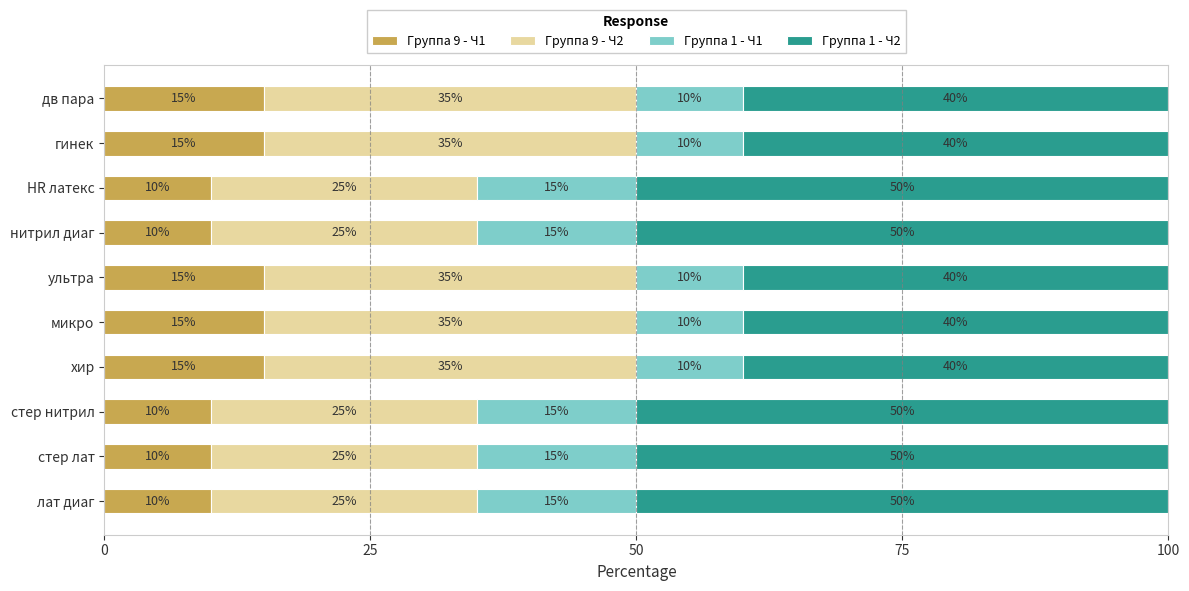

What is the difference between the second highest and second lowest values in the Группа 9 - Ч1 series?

5